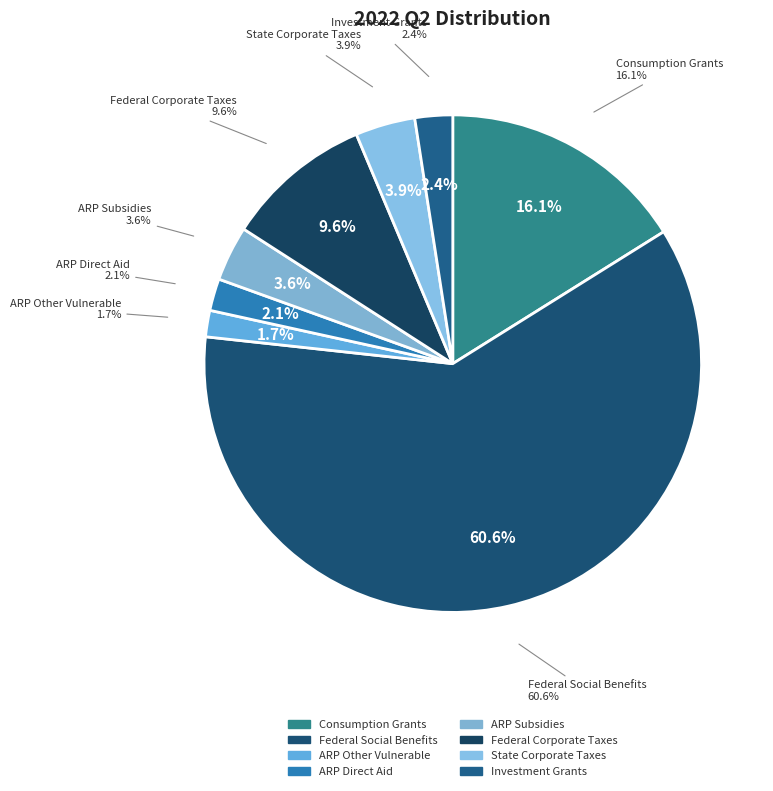

True or false: Federal Corporate Taxes accounts for 10% of the total.

True